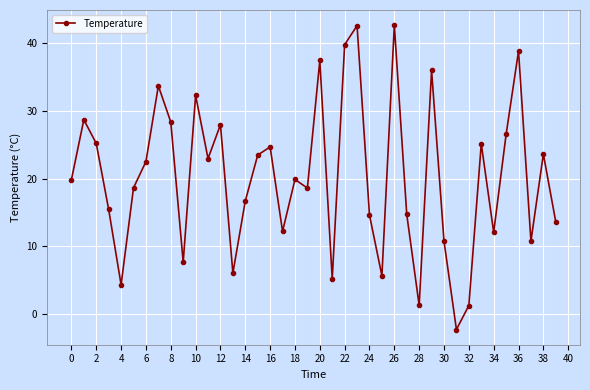

What is the value of the 7th point from the left?

22.5